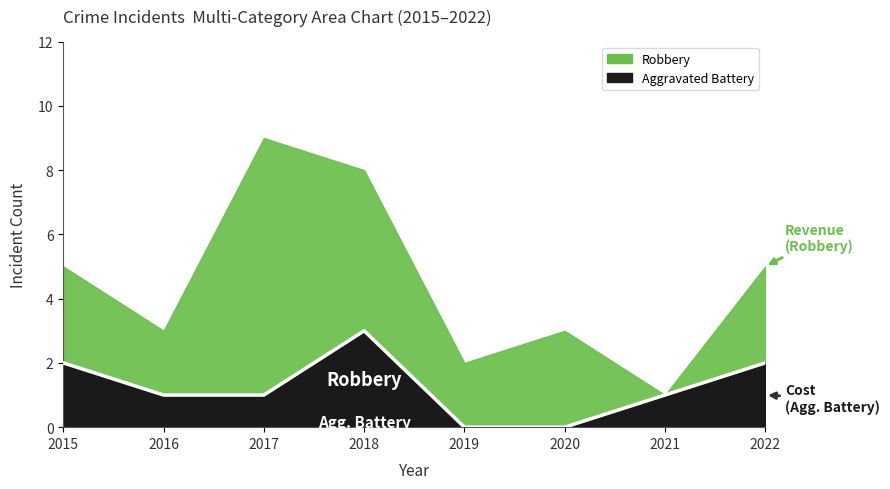

Between 2022 and 2019, which is larger?

2022